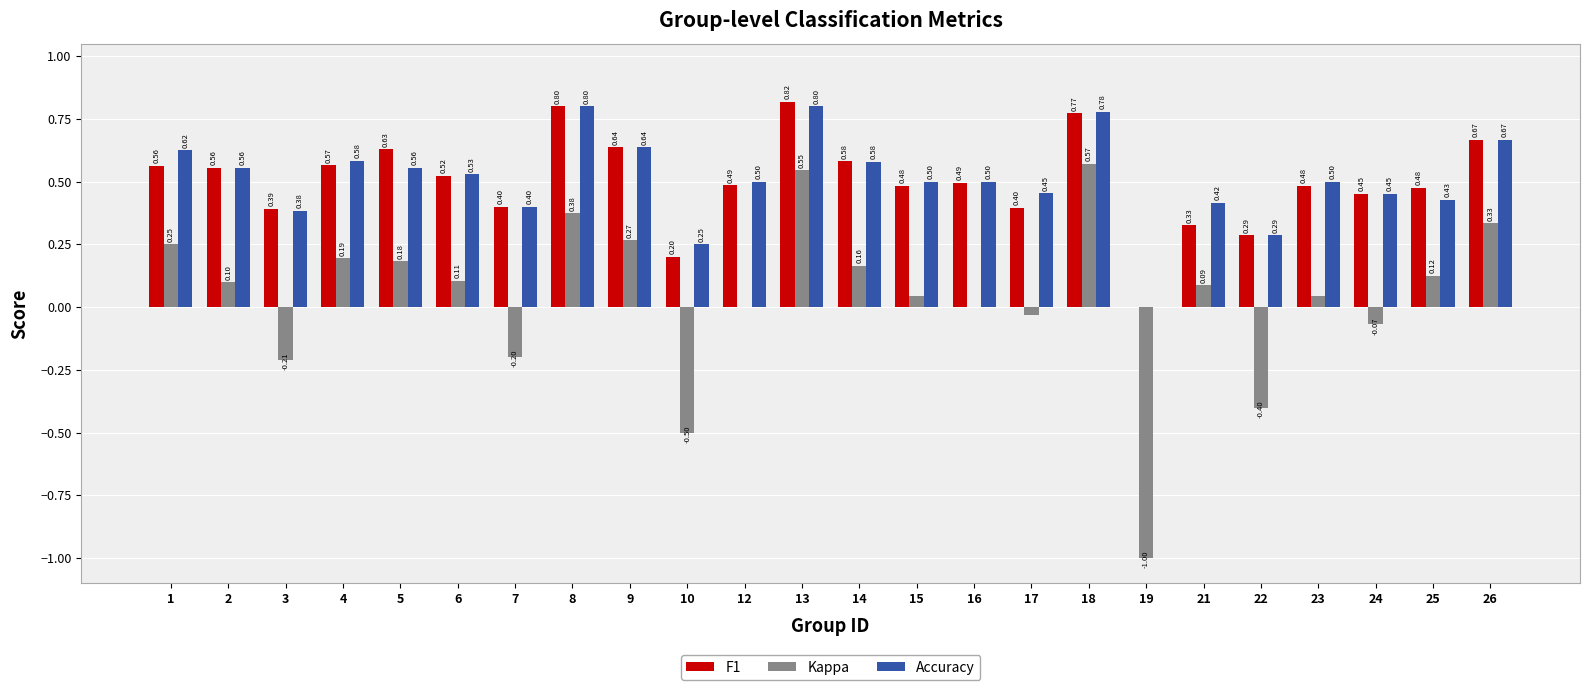

Is the value of Accuracy at 14 greater than the value of Kappa at 25?

Yes